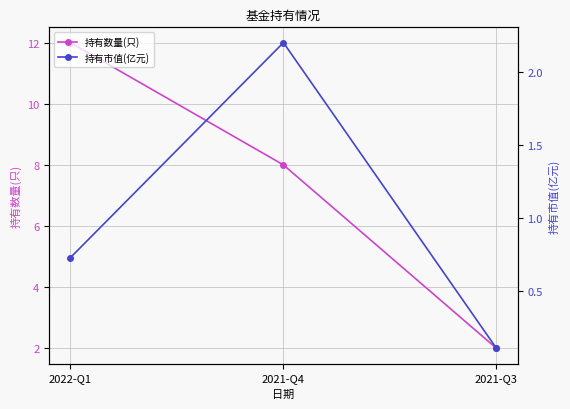

What is the difference between the 持有数量(只) values at 2021-Q4 and 2022-Q1?

4